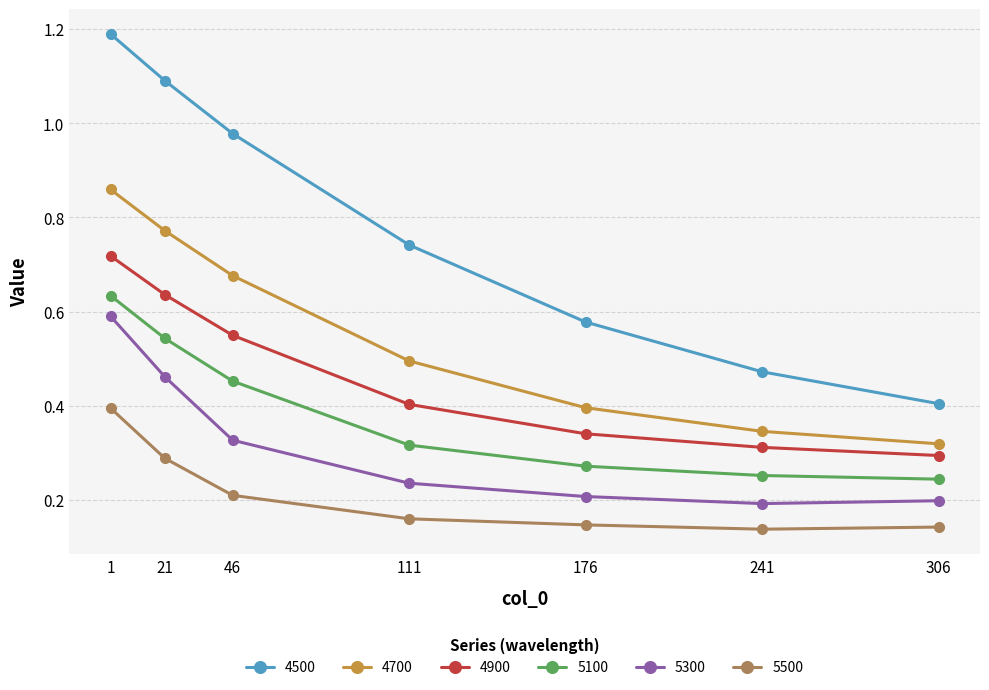

True or false: 4500 has a value of 0.1 at 241.

False